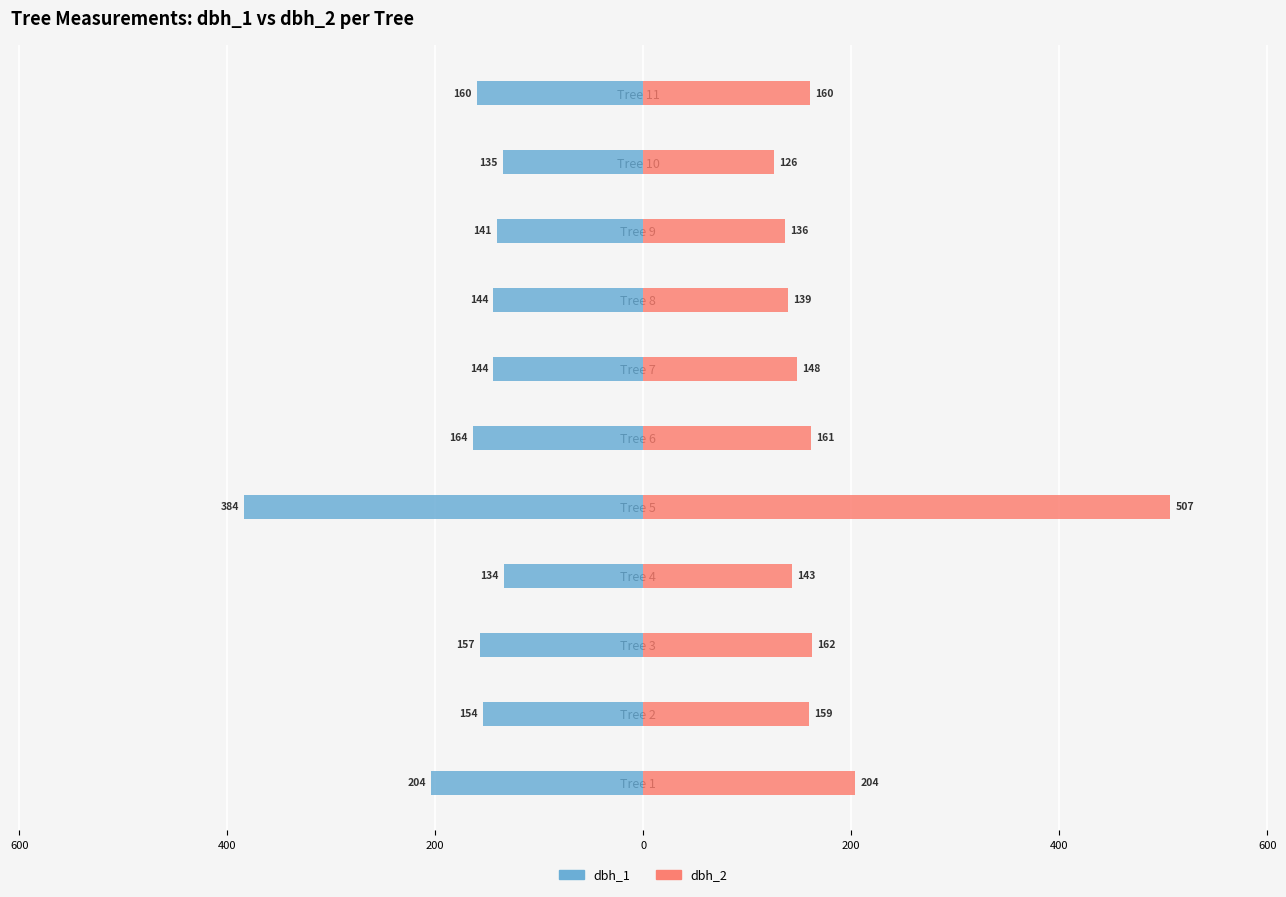

The dbh_1 series shows -188 at Tree 4. True or false?

False